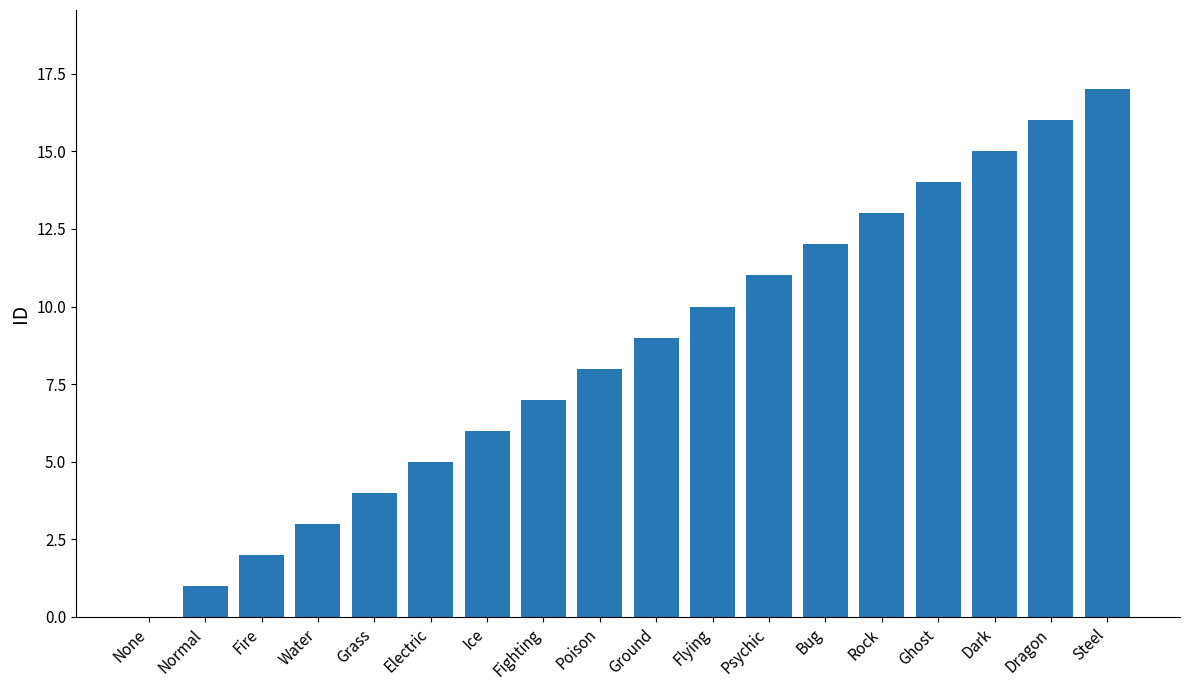

Between Rock and Electric, which is larger?

Rock